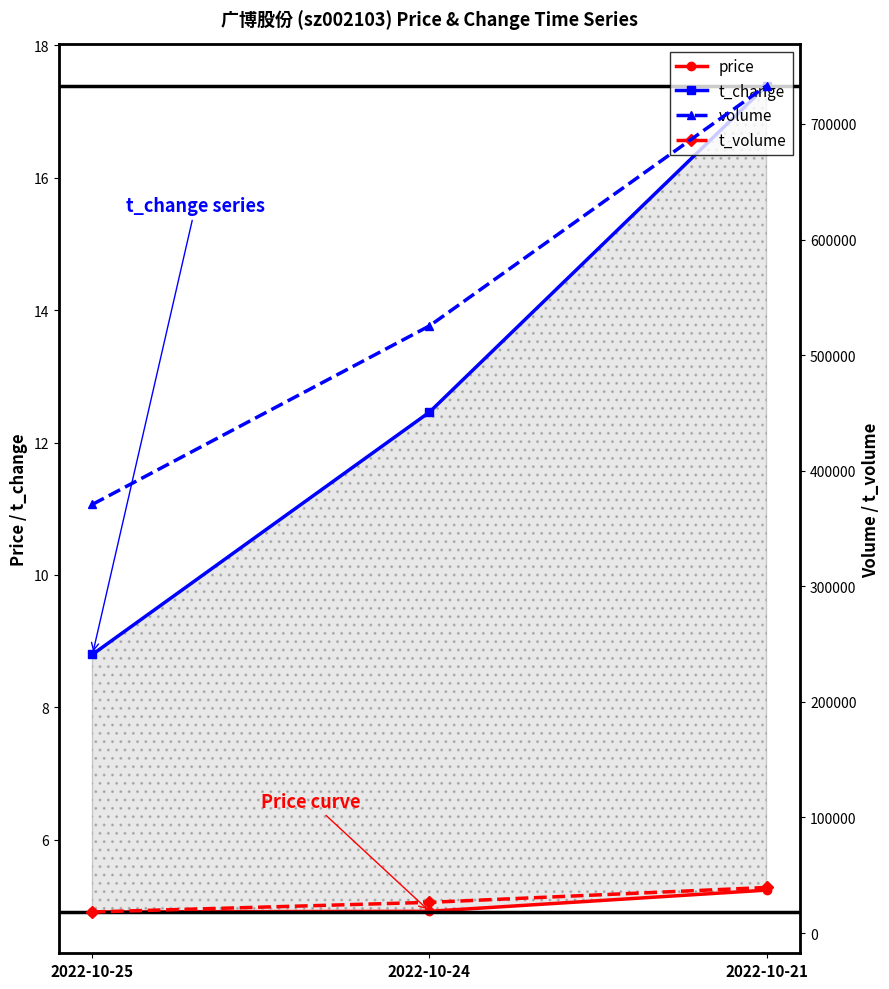

Reading right to left, what are all the values shown in this chart?

price: 2022-10-21=5.2	2022-10-24=4.9	2022-10-25=4.9
t_change: 2022-10-21=17.4	2022-10-24=12.5	2022-10-25=8.8
volume: 2022-10-21=733127.0	2022-10-24=525331.0	2022-10-25=370896.0
t_volume: 2022-10-21=39417.0	2022-10-24=26537.0	2022-10-25=18212.0